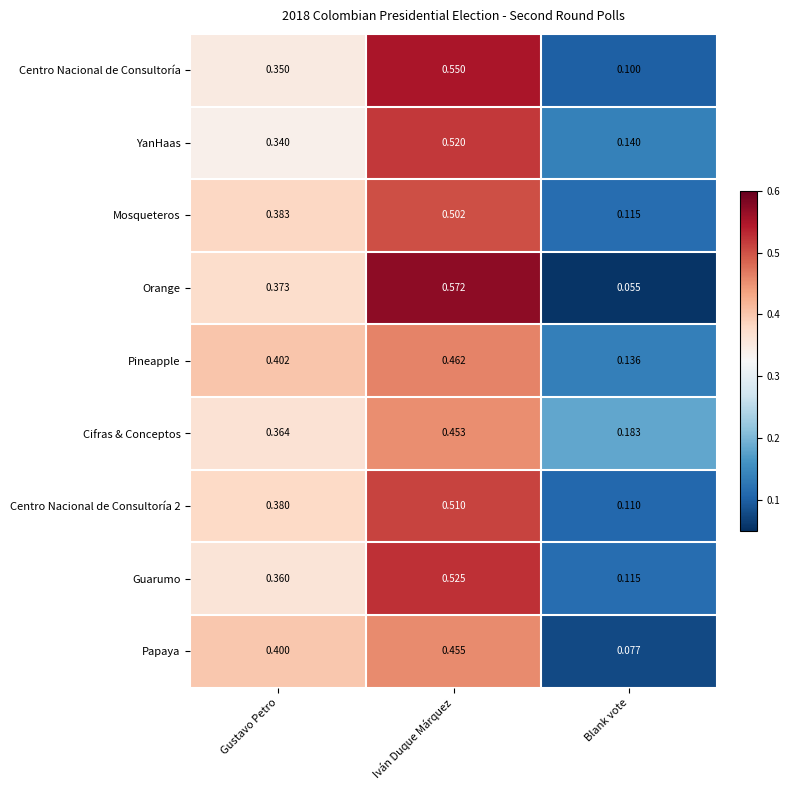

List the labels in order of Cifras & Conceptos value, smallest first.

Blank vote, Gustavo Petro, Iván Duque Márquez